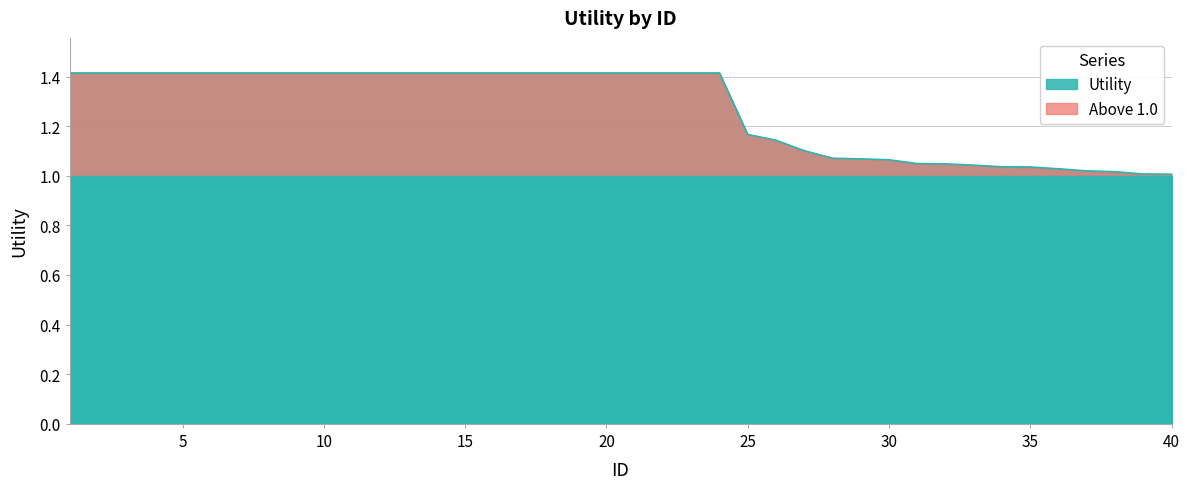

What is the change in value from 23 to 33?

-0.4